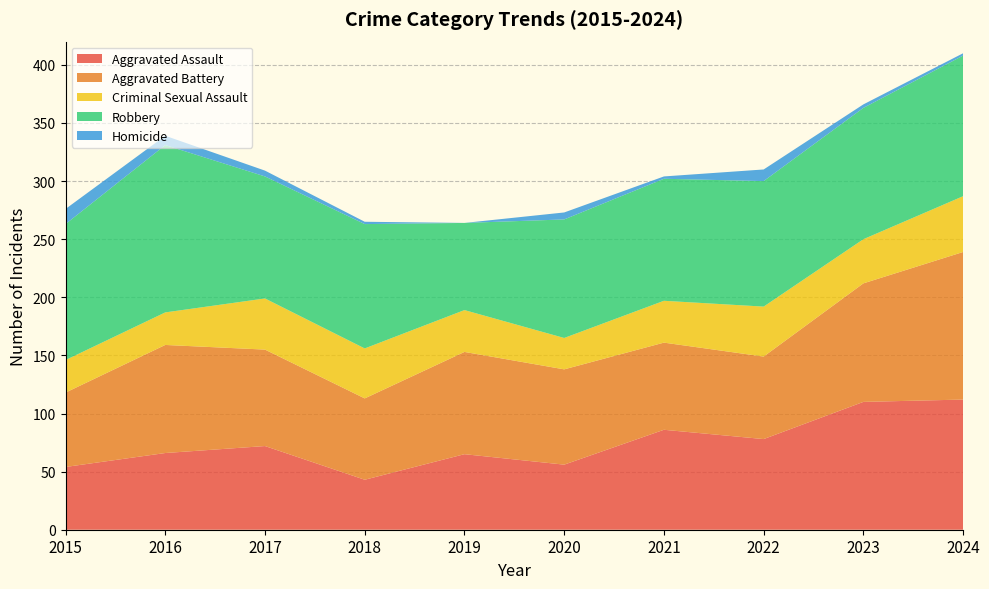

Reading left to right, what are all the values shown in this chart?

Aggravated Assault: 2015=54	2016=66	2017=72	2018=43	2019=65	2020=56	2021=86	2022=78	2023=110	2024=112
Aggravated Battery: 2015=64	2016=93	2017=83	2018=70	2019=88	2020=82	2021=75	2022=71	2023=102	2024=127
Criminal Sexual Assault: 2015=28	2016=28	2017=44	2018=43	2019=36	2020=27	2021=36	2022=43	2023=38	2024=48
Robbery: 2015=117	2016=144	2017=105	2018=107	2019=75	2020=102	2021=105	2022=108	2023=113	2024=121
Homicide: 2015=13	2016=8	2017=5	2018=2	2019=0	2020=6	2021=2	2022=10	2023=3	2024=2